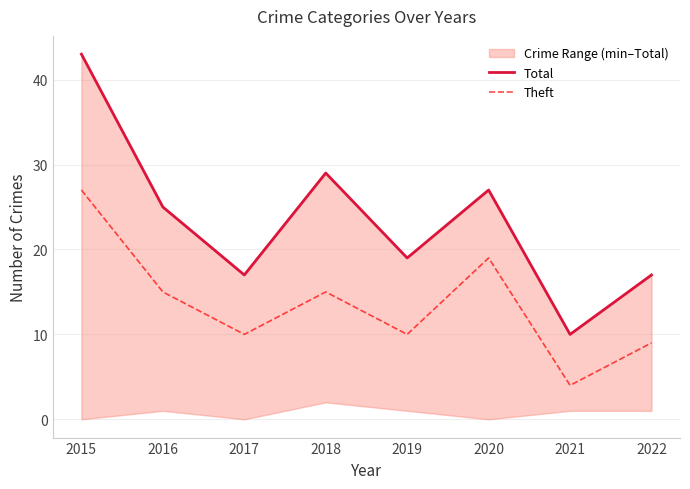

Which category has the highest value across all series?

2015